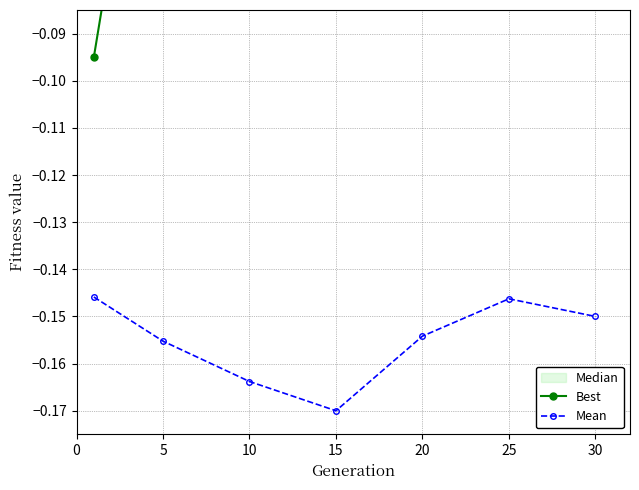

True or false: Mean and Best cross at least once.

False